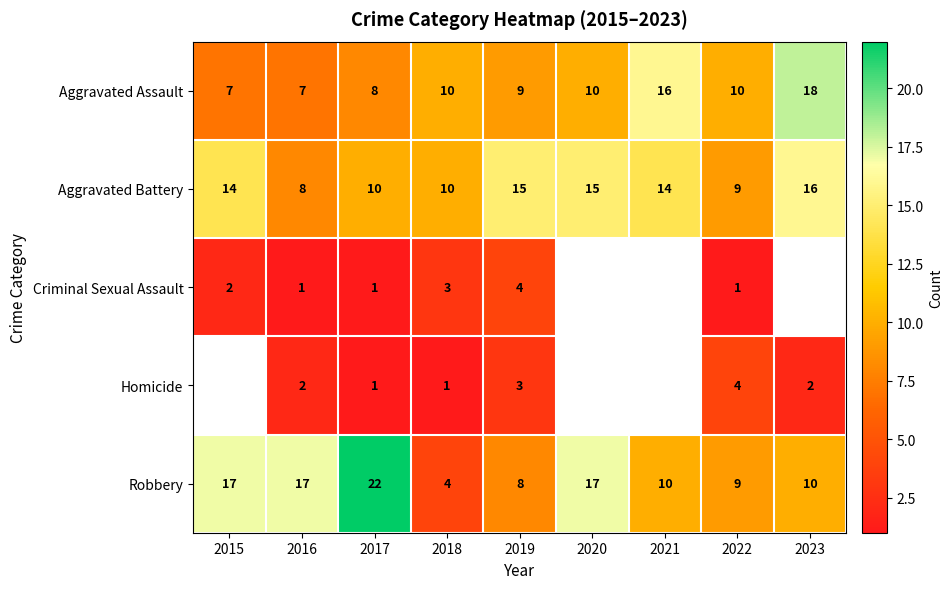

True or false: Aggravated Battery has a value of 14 at 2015.

True